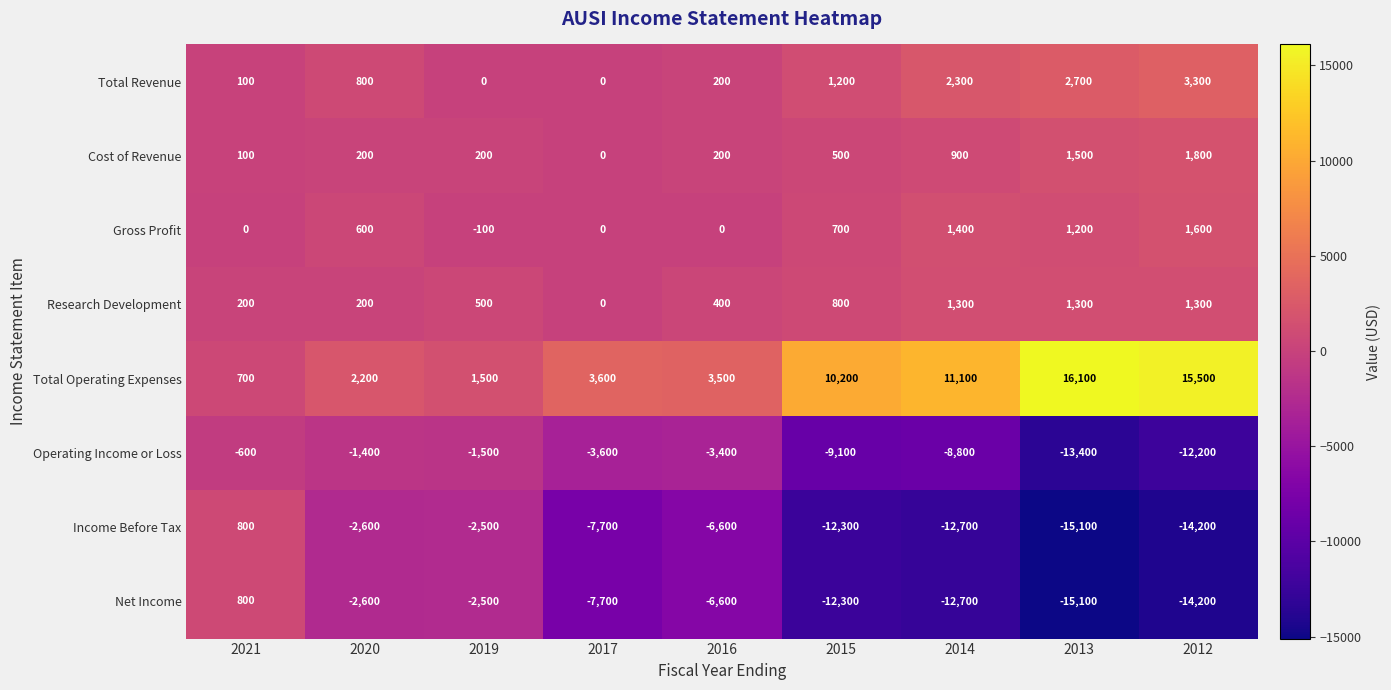

The value of Operating Income or Loss at 2014 is -13348. True or false?

False